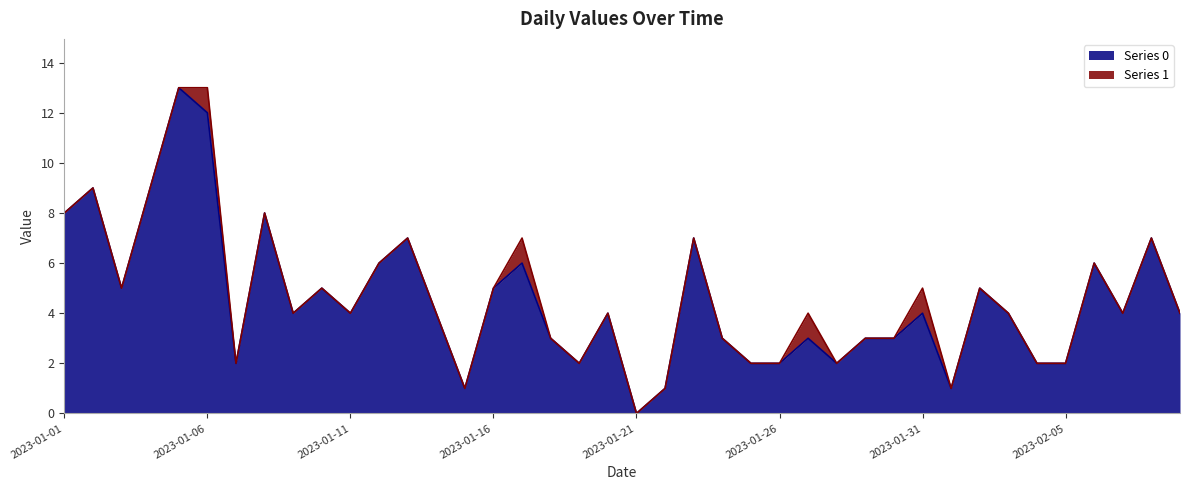

The chart shows a value of 2 at 2023-02-04. True or false?

True